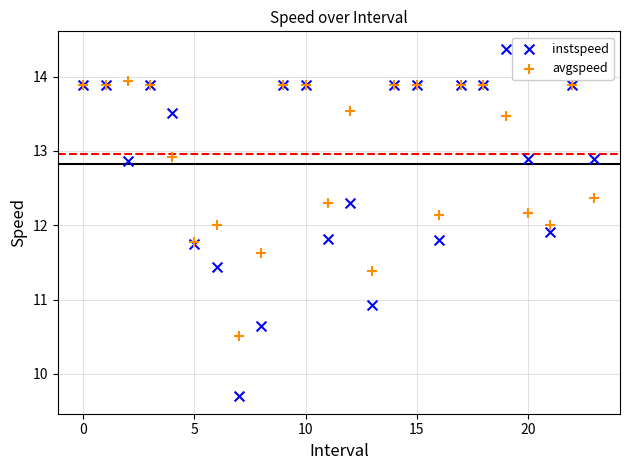

Which series reaches the minimum Y coordinate?

instspeed